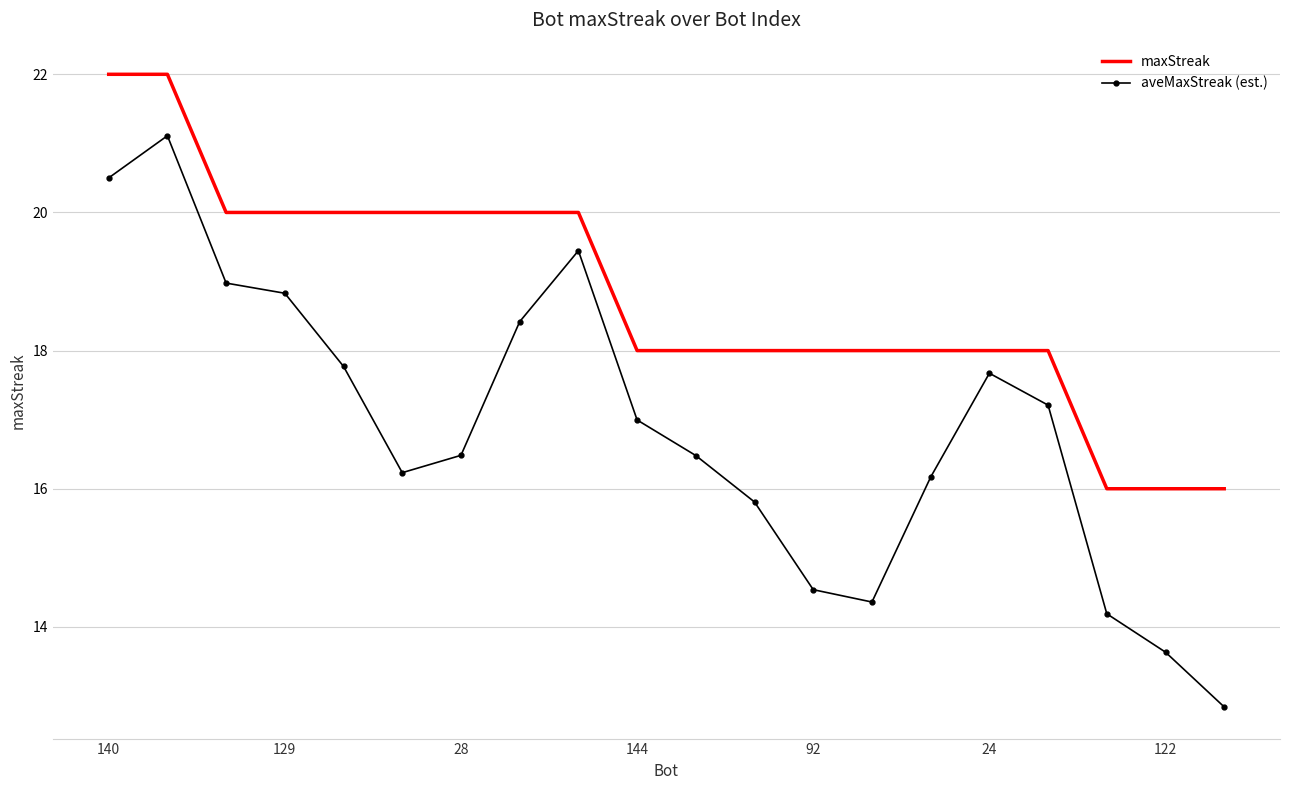

Which series has the largest total across all categories?

maxStreak